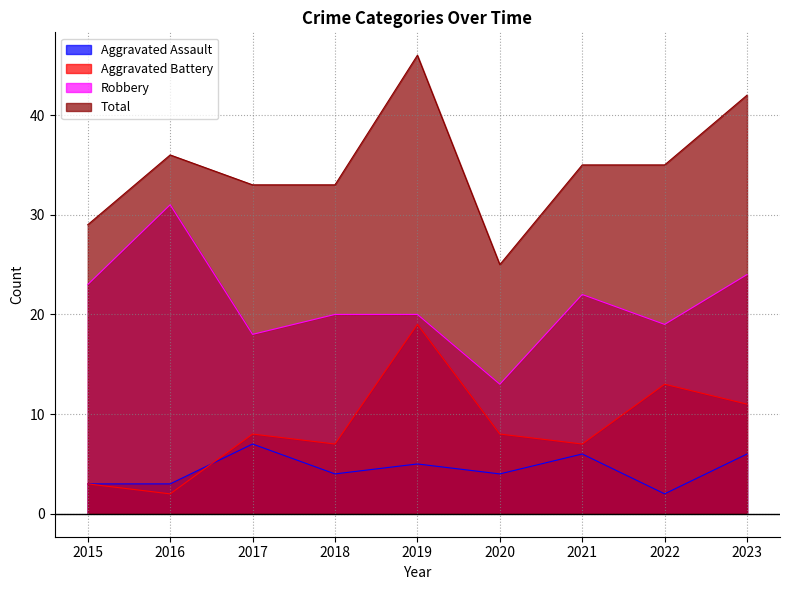

Between 2017 and 2018, which series saw the biggest shift?

Aggravated Assault